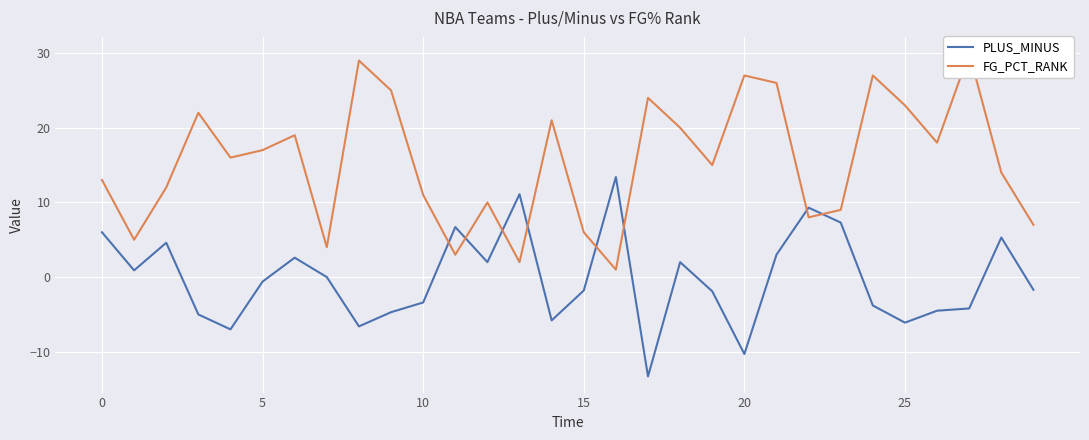

What is the minimum value for FG_PCT_RANK?

1.0